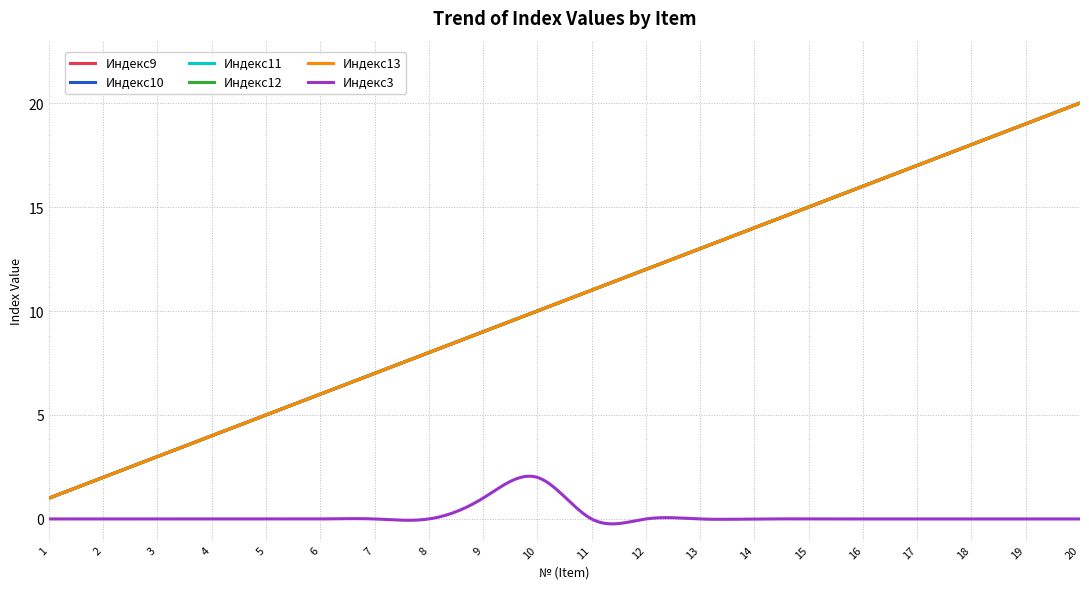

Is this an area chart (filled region under the line)?

No